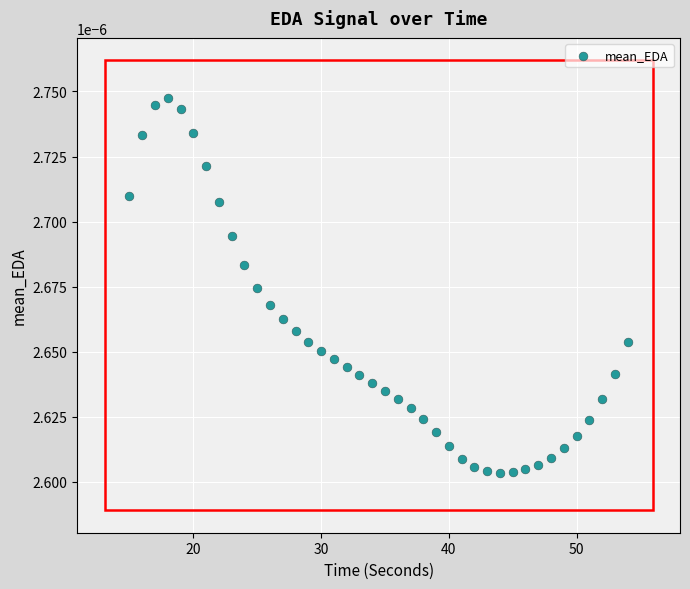

What is the range of X values (max minus min)?

39.0